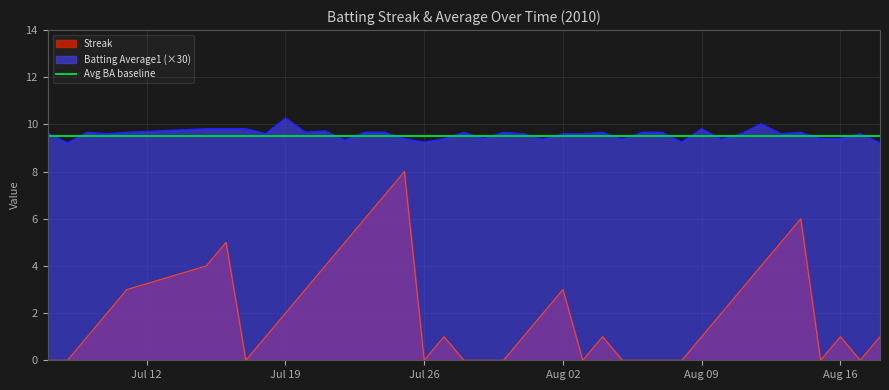

True or false: Batting Average1 (×30) and Streak cross at least once.

False